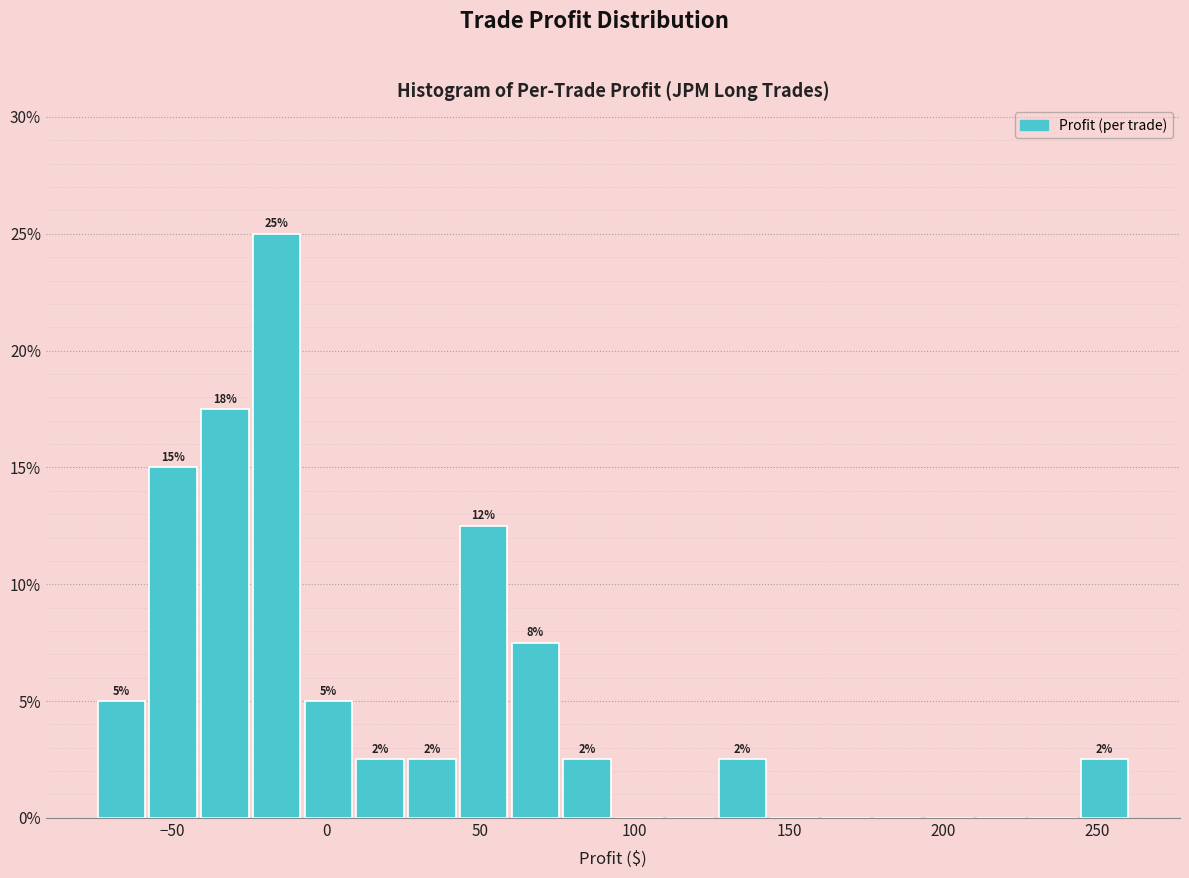

Read against the x-axis, roughly where is the centre of the tallest bar?

-15